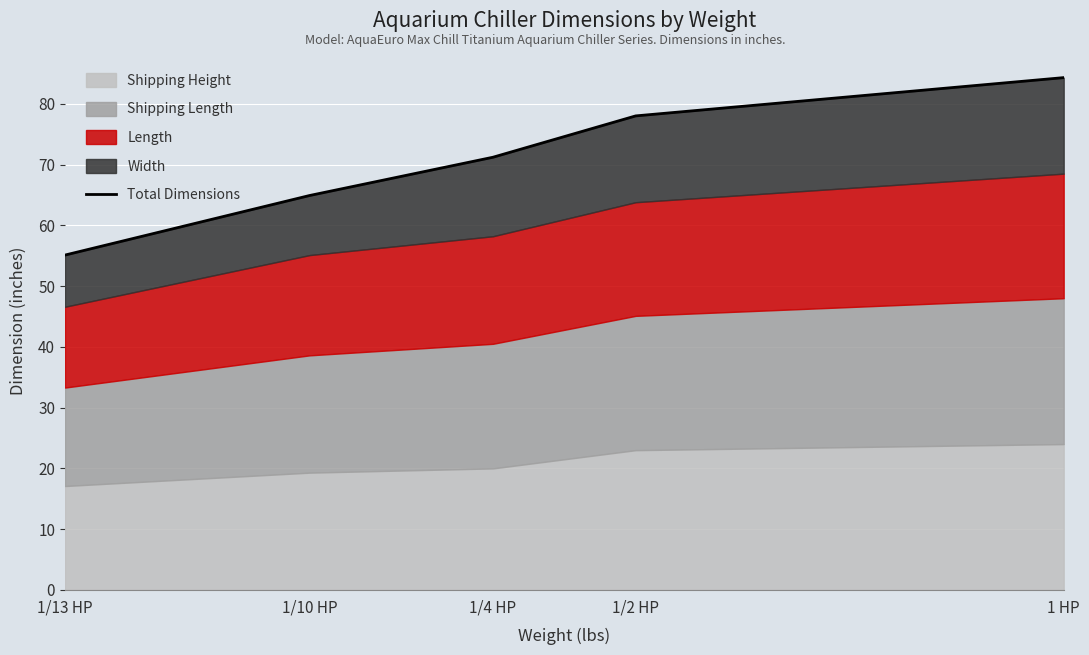

What is the smallest value displayed?

55.1